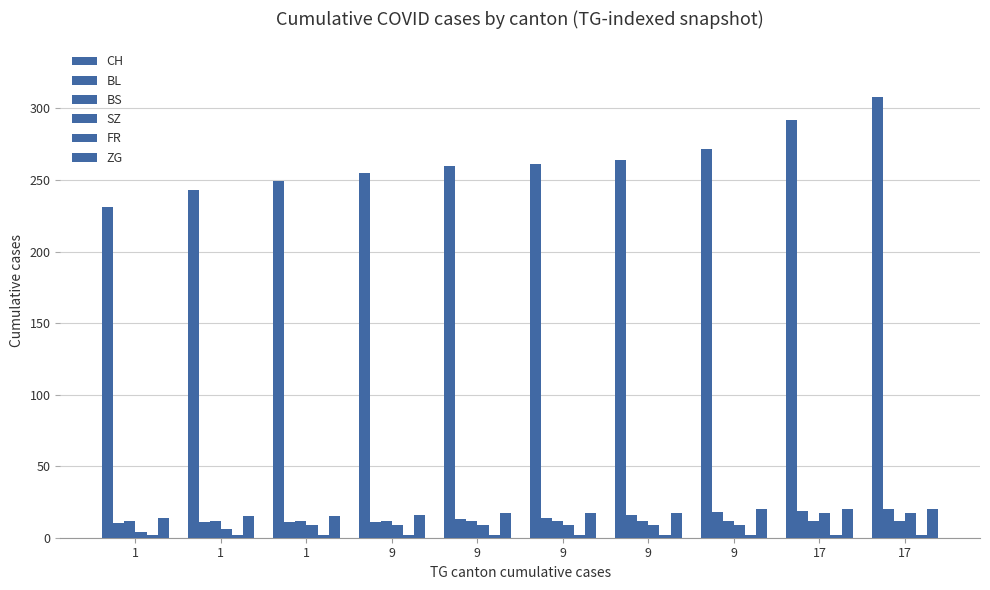

What is the value of the BL bar at the 4th from the left?

11